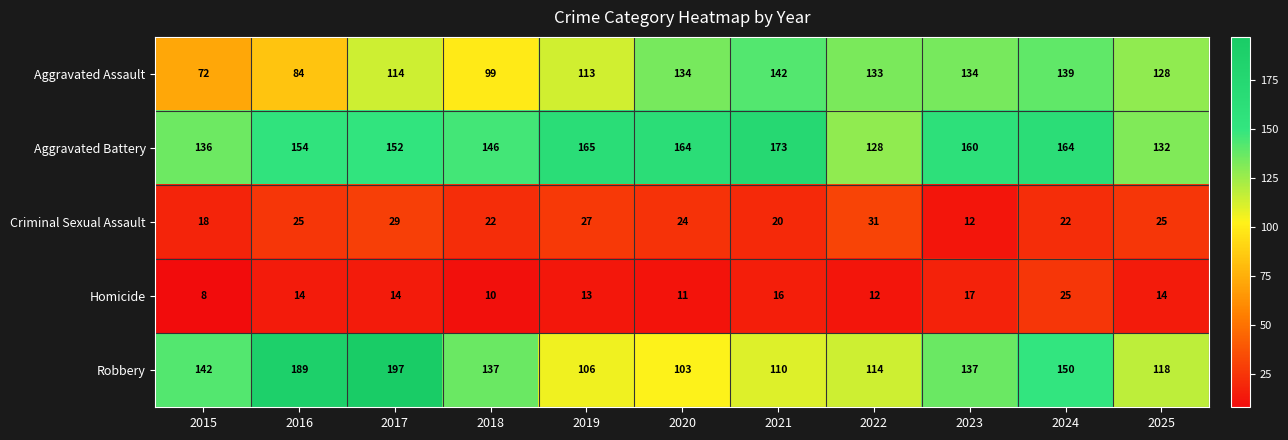

True or false: Aggravated Battery has a value of 83 at 2016.

False